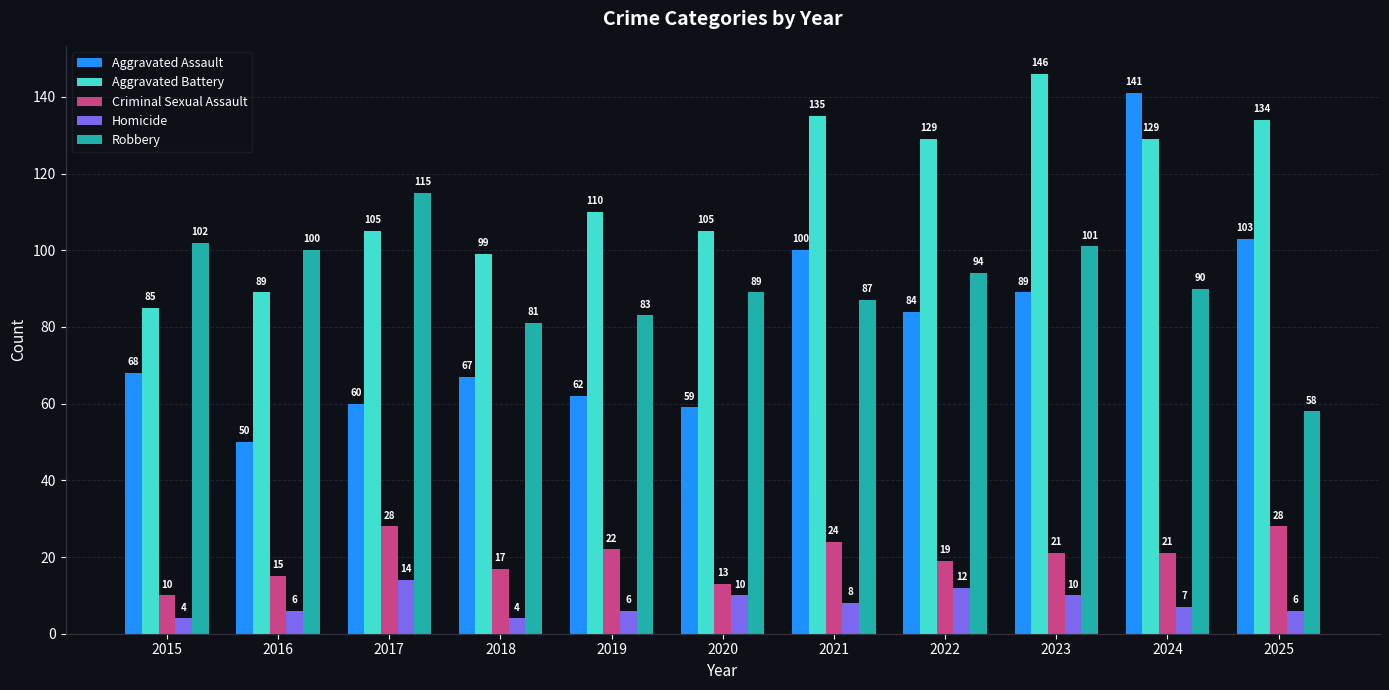

What is the difference between the maximum and minimum values in the Aggravated Assault series?

91